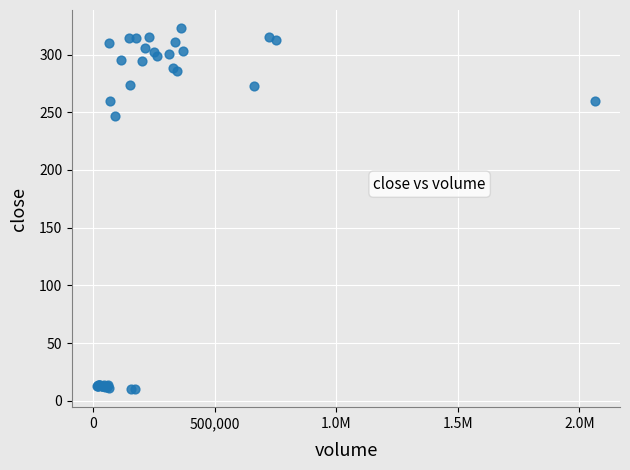

What Y value in the scatter plot is closest to 166?

247.2